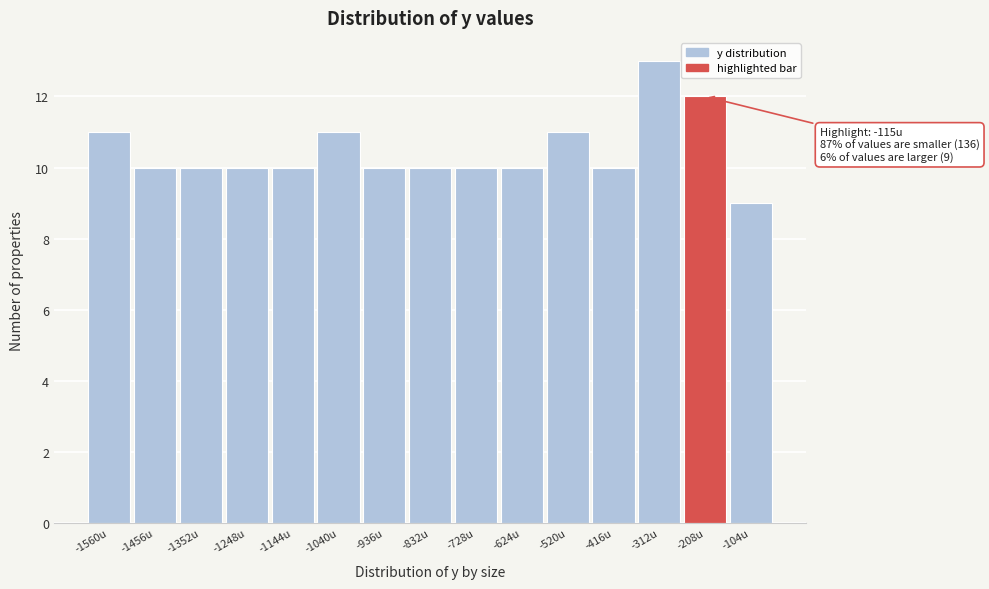

Reading right to left, what are all the values shown in this chart?

9	12	13	10	11	10	10	10	10	11	10	10	10	10	11